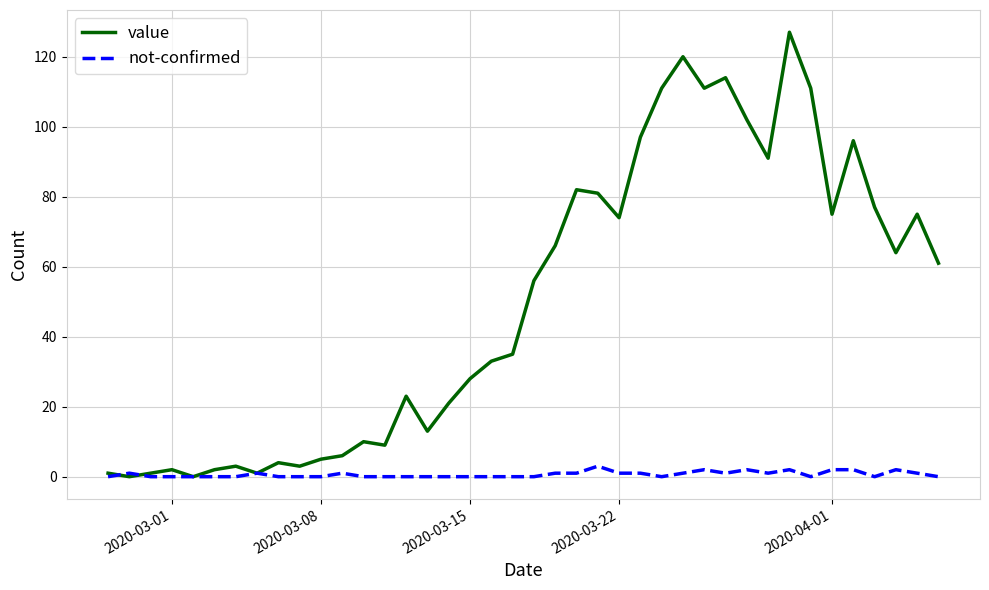

Which series has the largest total across all categories?

value